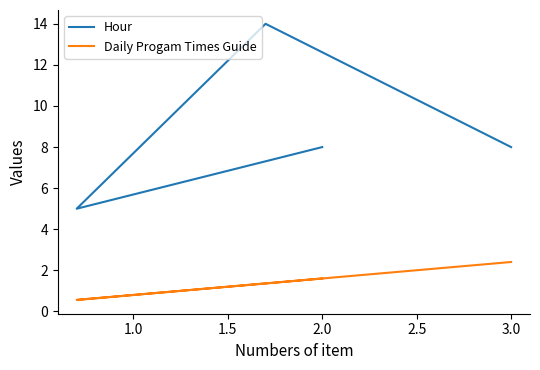

What are all the series names shown in the legend?

Hour, Daily Progam Times Guide